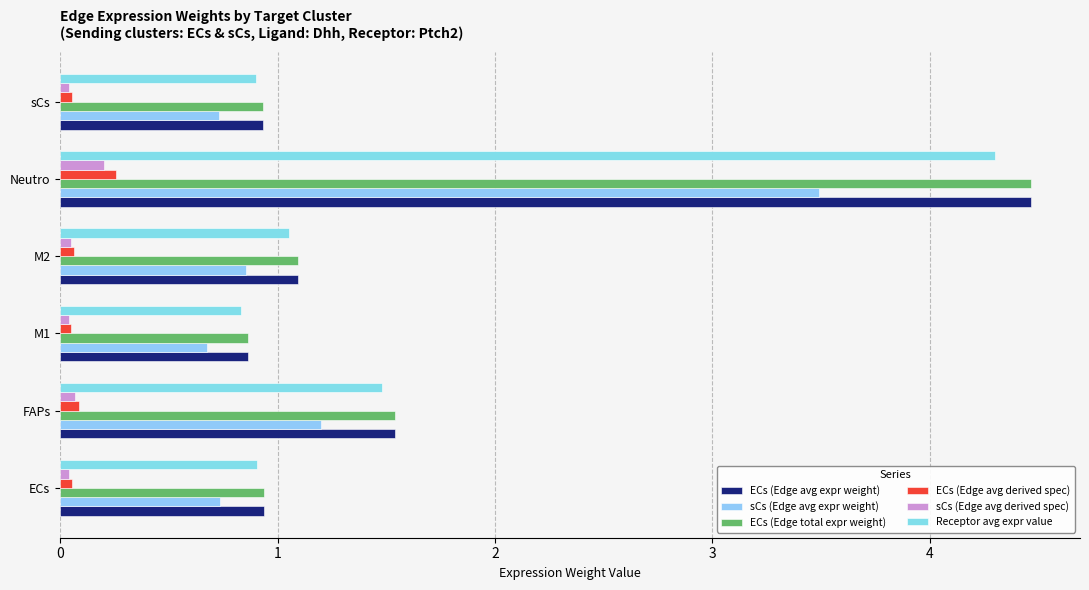

What is the sum of all ECs (Edge total expr weight) values?

9.8